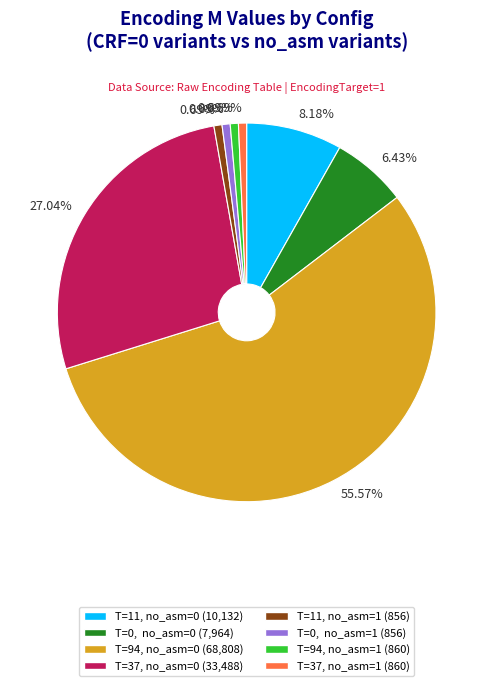

How many slices are in this pie chart?

8